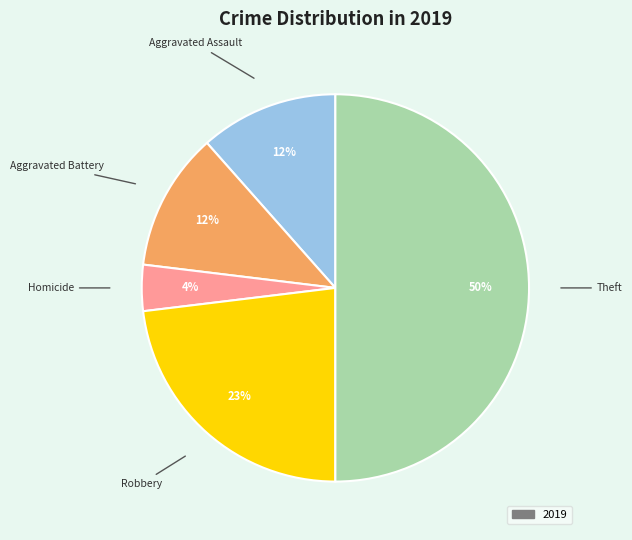

To the nearest percent, what is the difference between the largest and smallest slice percentages?

46%